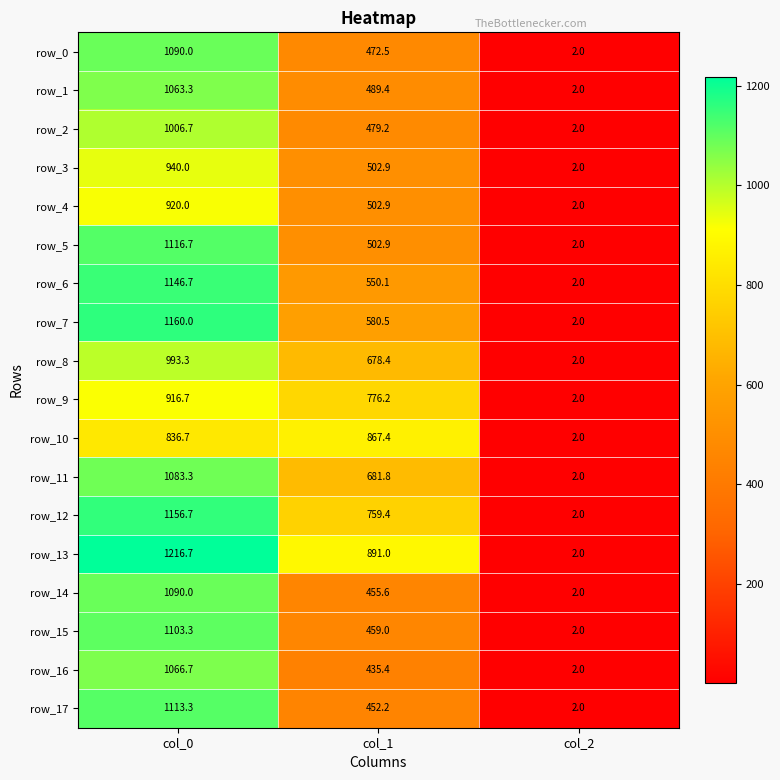

What value does the row_7 series have at col_0?

1160.0